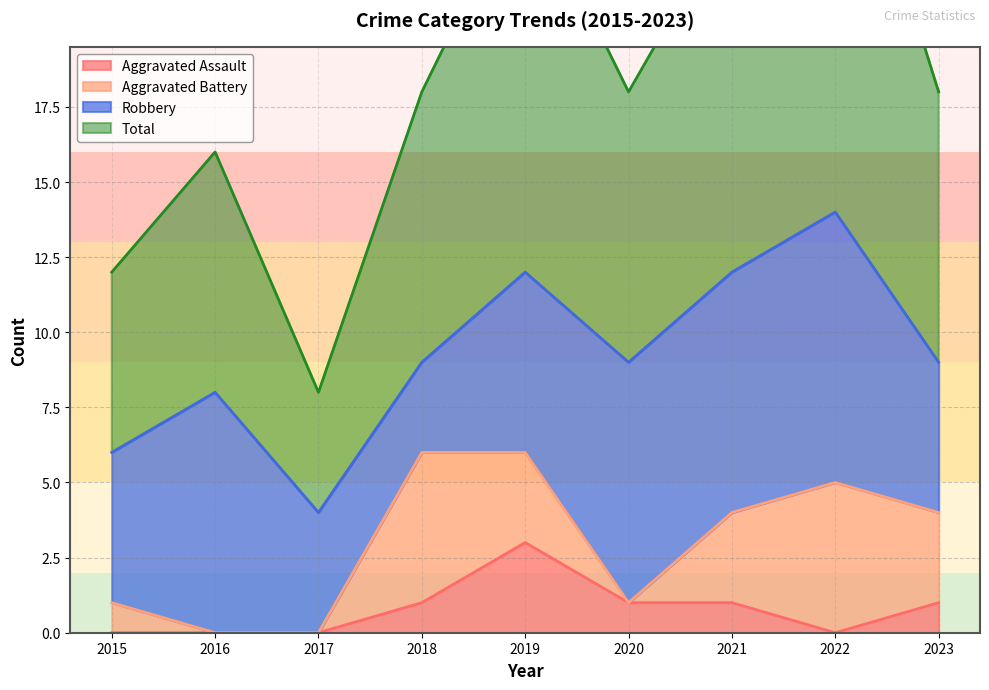

Which category has the highest value in the Aggravated Assault series?

2019